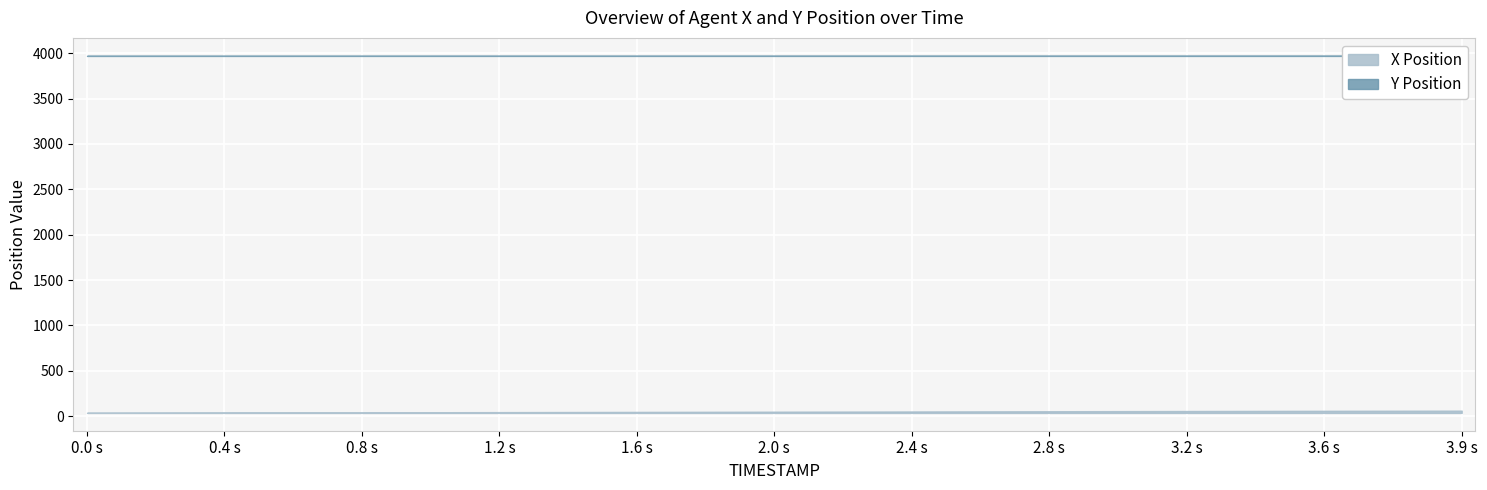

How many series are shown in this chart?

2